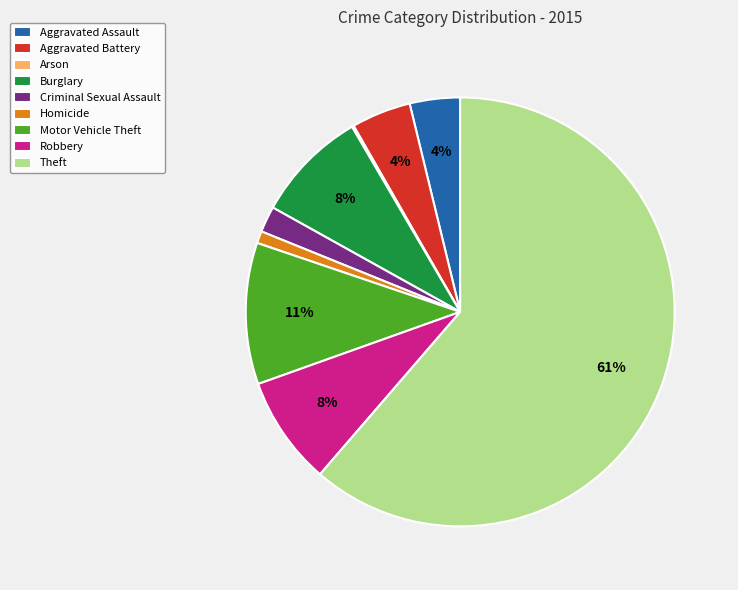

Is Aggravated Assault the majority of the pie?

No